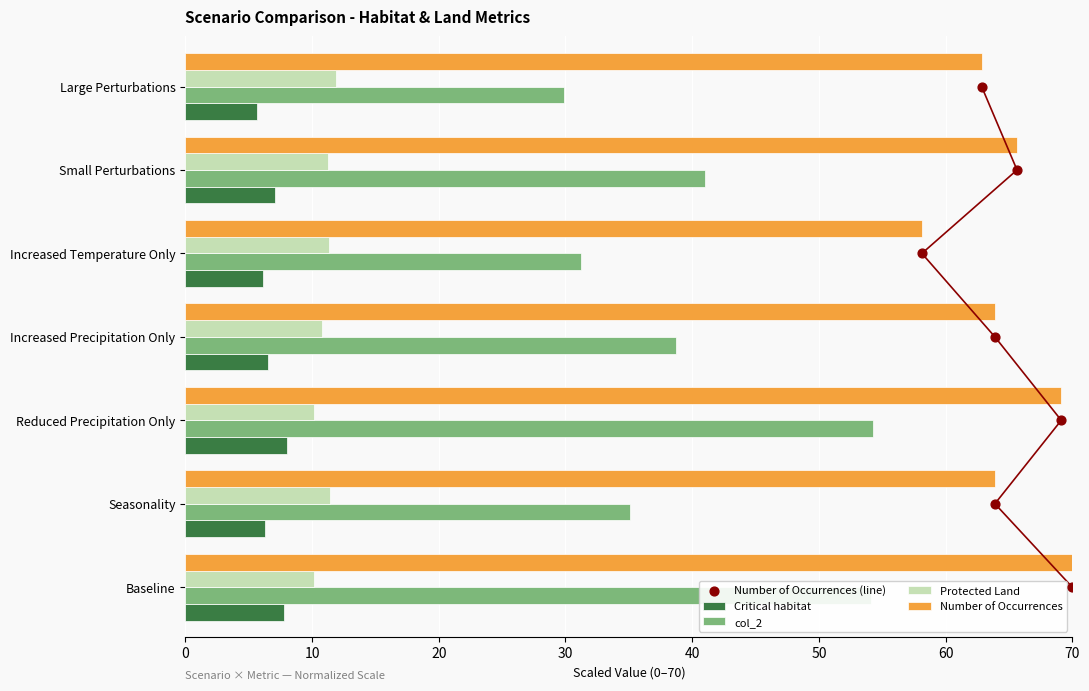

Which series has the largest total across all categories?

Number of Occurrences